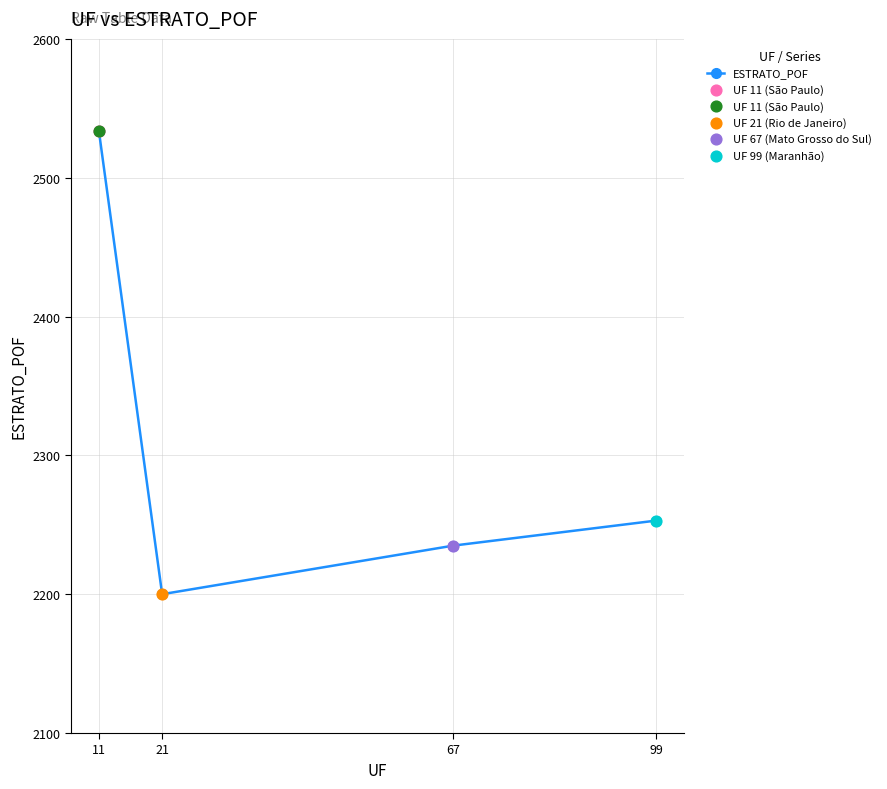

Approximately how many times larger is the value at 21 compared to 11?

0.9